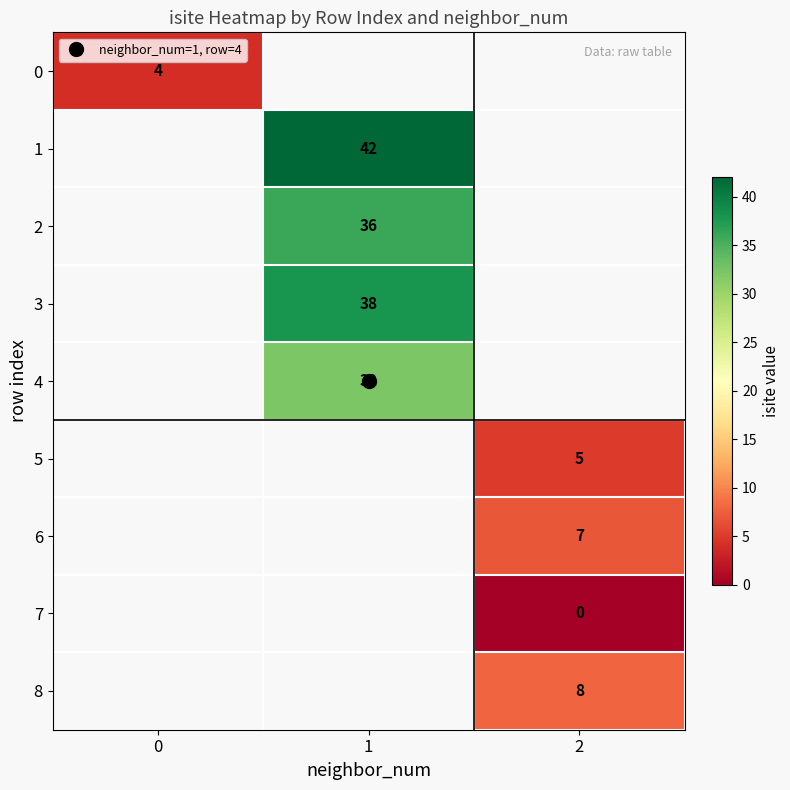

At which category does the chart reach its peak across all series?

1